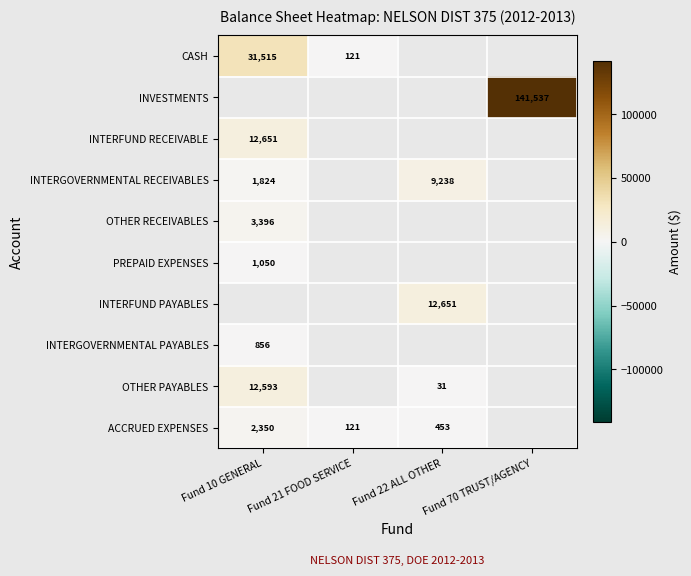

True or false: ACCRUED EXPENSES has a value of 3168.9 at Fund 10 GENERAL.

False